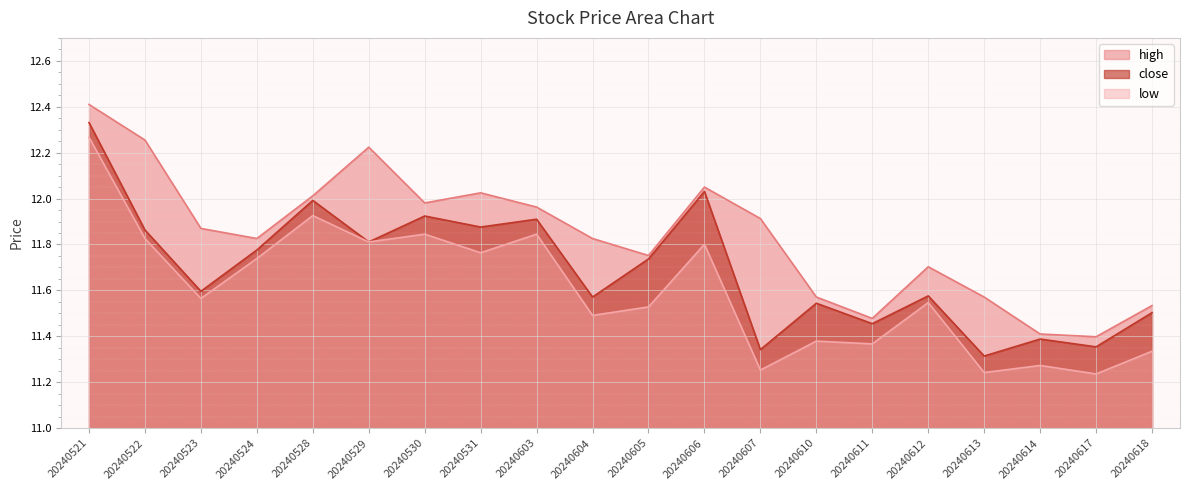

Rank the categories by low value from highest to lowest.

20240521, 20240528, 20240530, 20240603, 20240522, 20240529, 20240606, 20240531, 20240524, 20240523, 20240612, 20240605, 20240604, 20240610, 20240611, 20240618, 20240614, 20240607, 20240613, 20240617